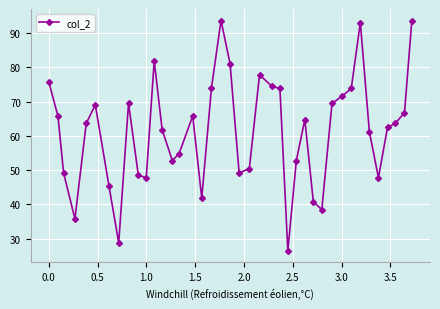

What is the difference between the maximum and minimum values?

67.2